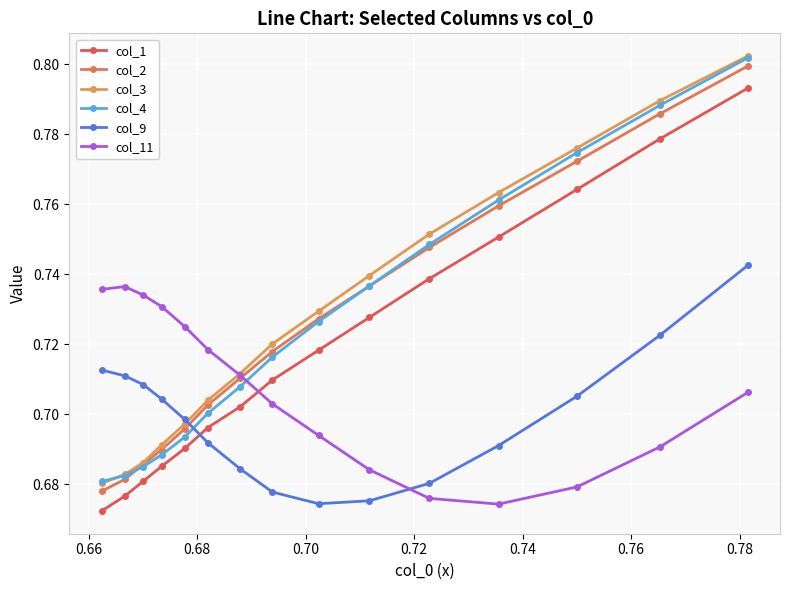

What is the difference between the maximum and minimum values in the col_9 series?

0.1